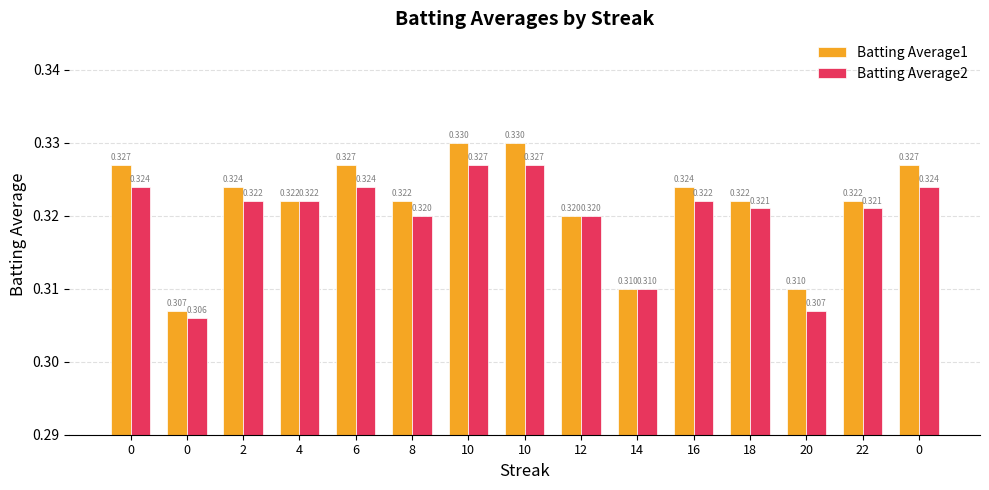

The Batting Average2 series shows 0.2 at 0. True or false?

False